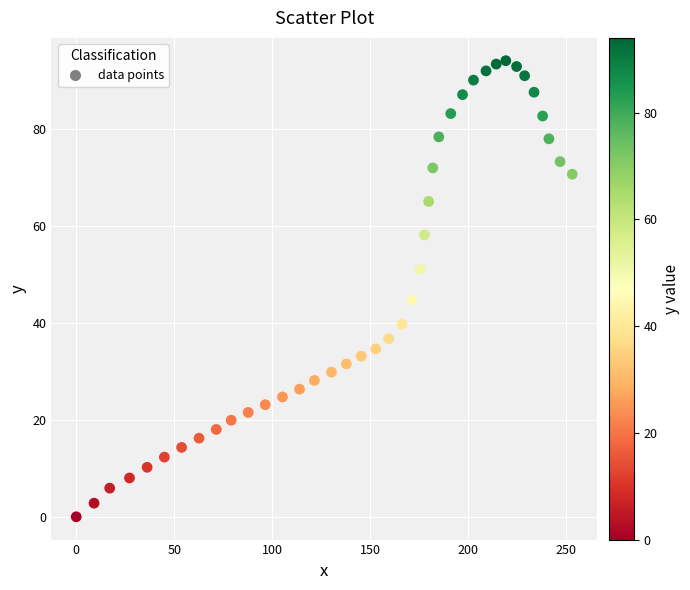

What is the range of Y values (max minus min)?

94.0